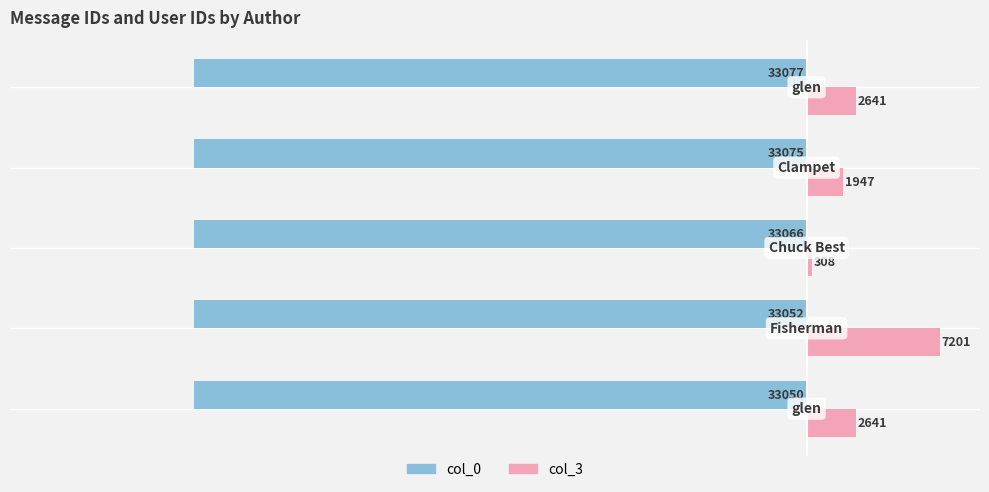

What is the difference between the second highest and minimum values in the col_3 series?

2333